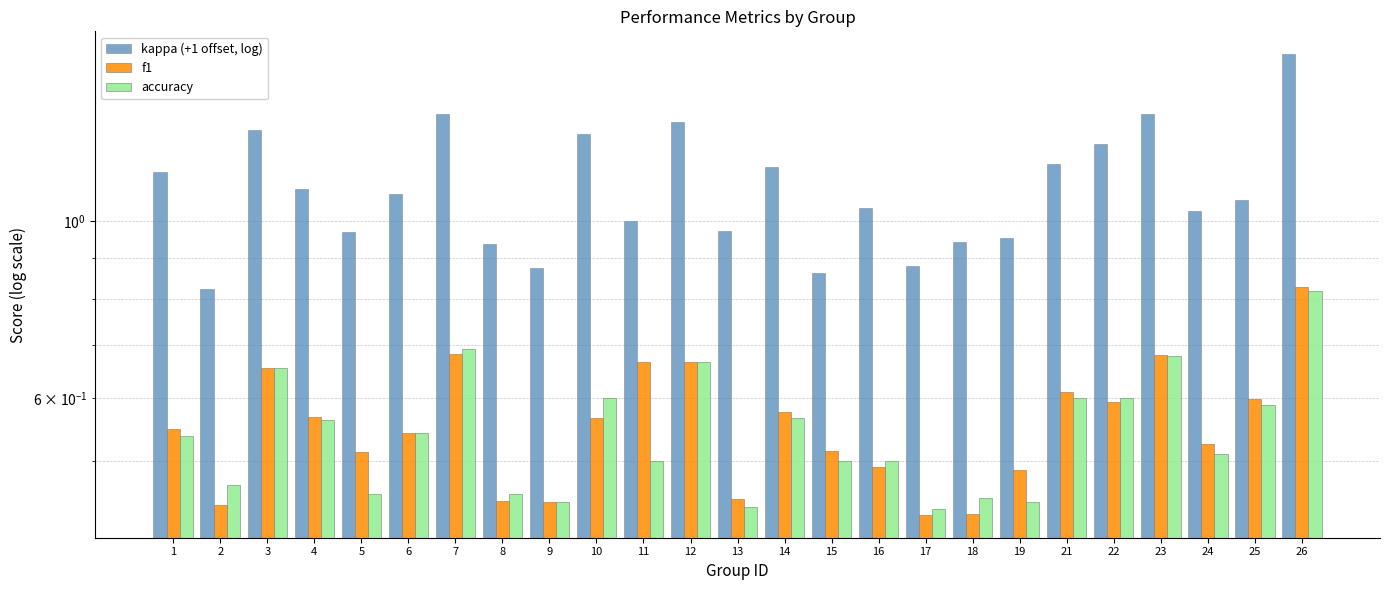

How many bars are there in each group?

3